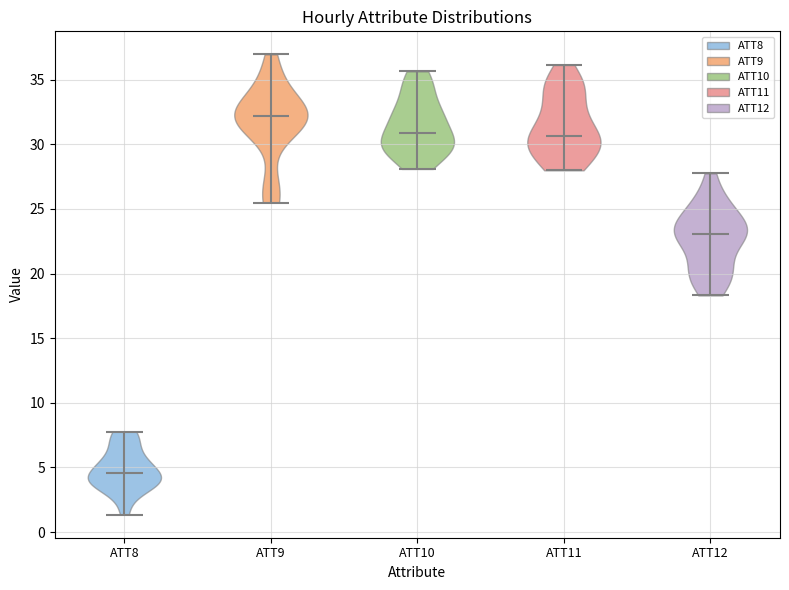

Which violin has the lowest median line?

ATT8